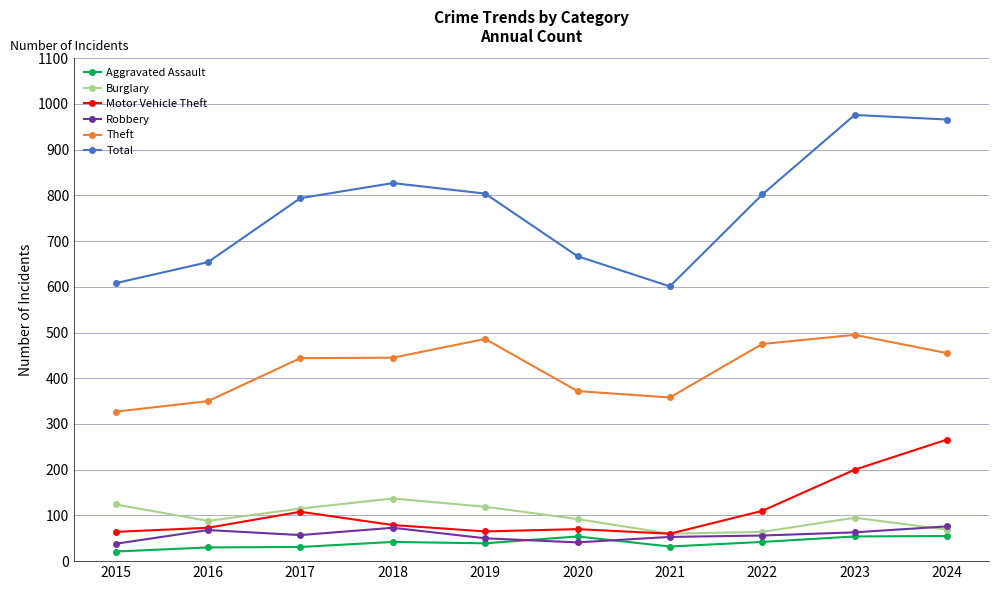

How many data points in Total are less than 802?

5